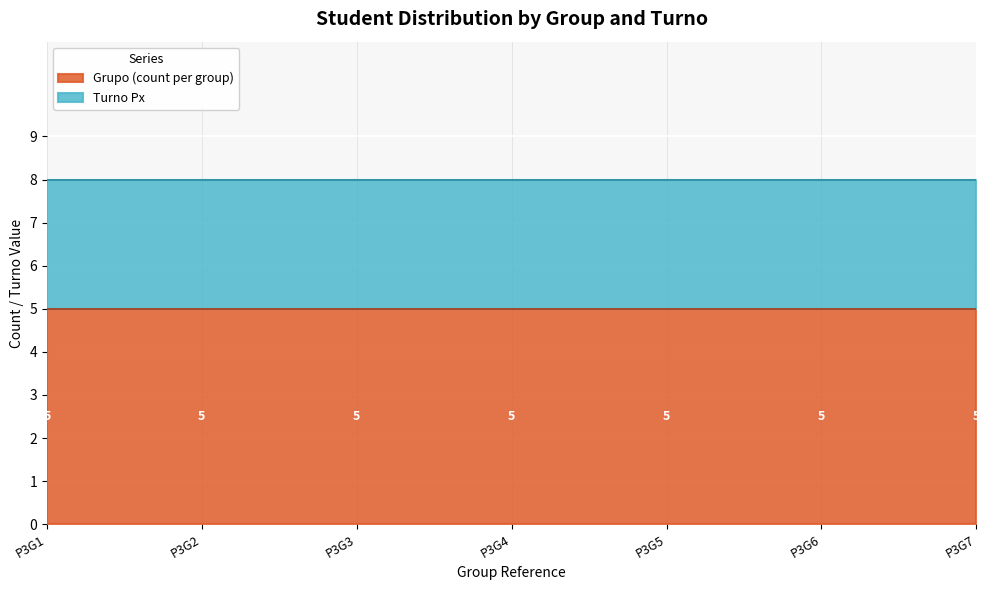

True or false: Grupo has more than 0 interior local peaks.

False